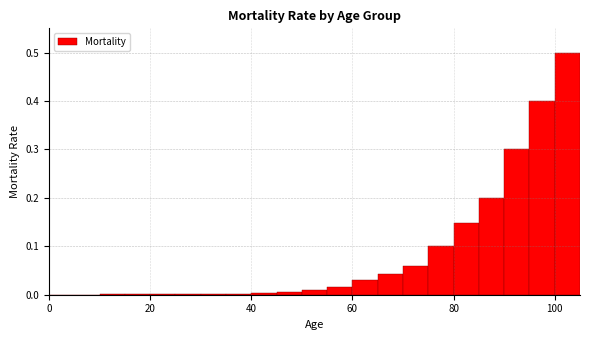

Around what value on the x-axis is the tallest bar? Give the approximate position of its centre, as read against the axis.

102